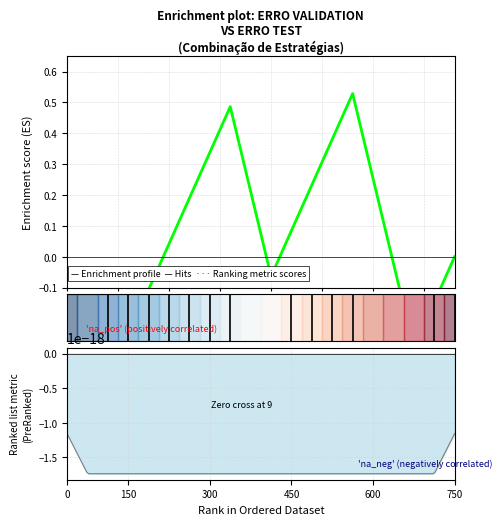

What is the maximum value shown in the chart?

0.5